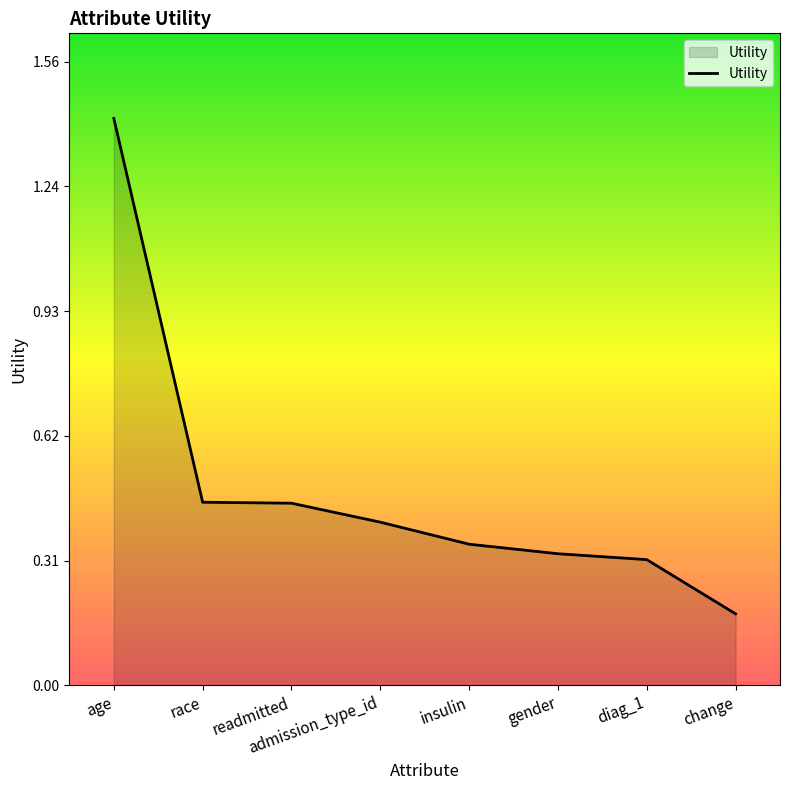

What is the difference between the maximum and minimum values?

1.2